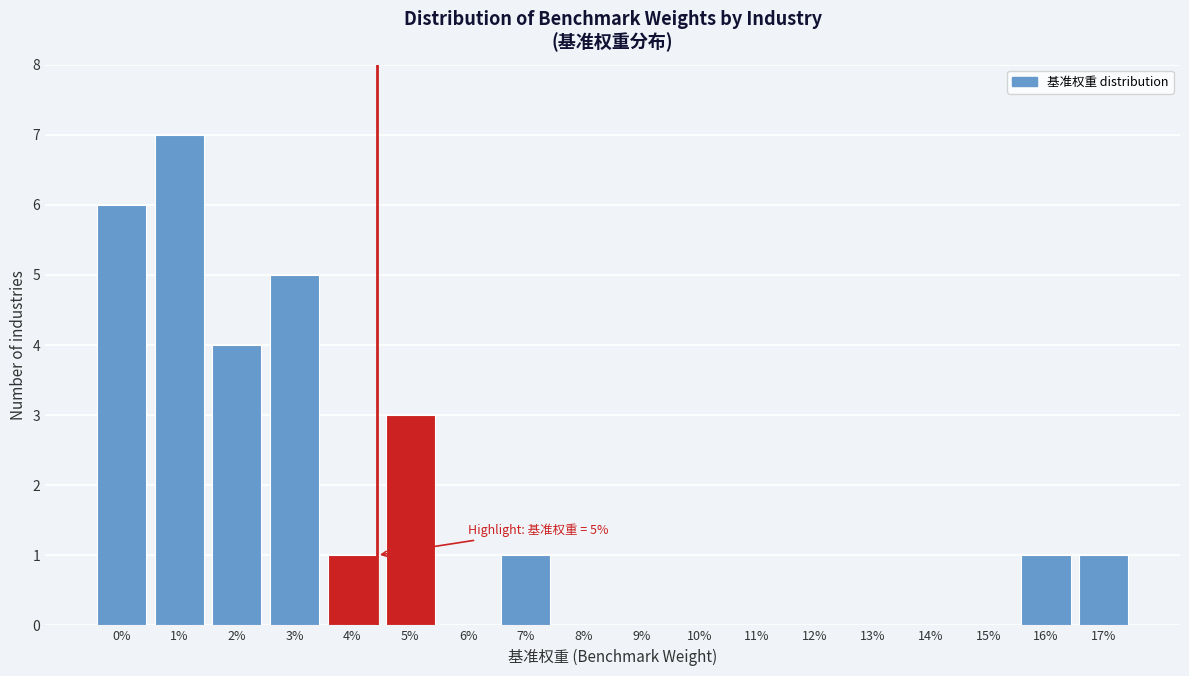

Reading left to right, list all the values displayed in this chart.

0%=6	1%=7	2%=4	3%=5	4%=1	5%=3	6%=0	7%=1	8%=0	9%=0	10%=0	11%=0	12%=0	13%=0	14%=0	15%=0	16%=1	17%=1